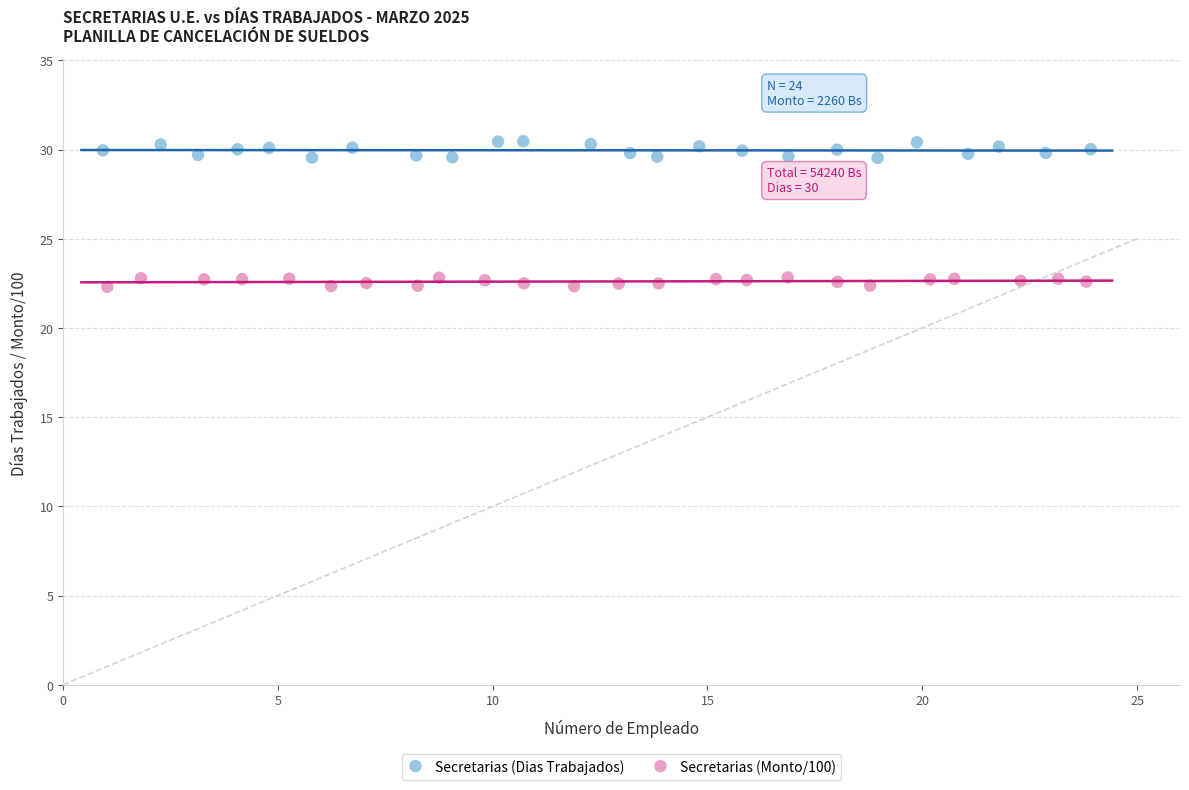

Which series contains the highest Y value?

Secretarias (Dias Trabajados)